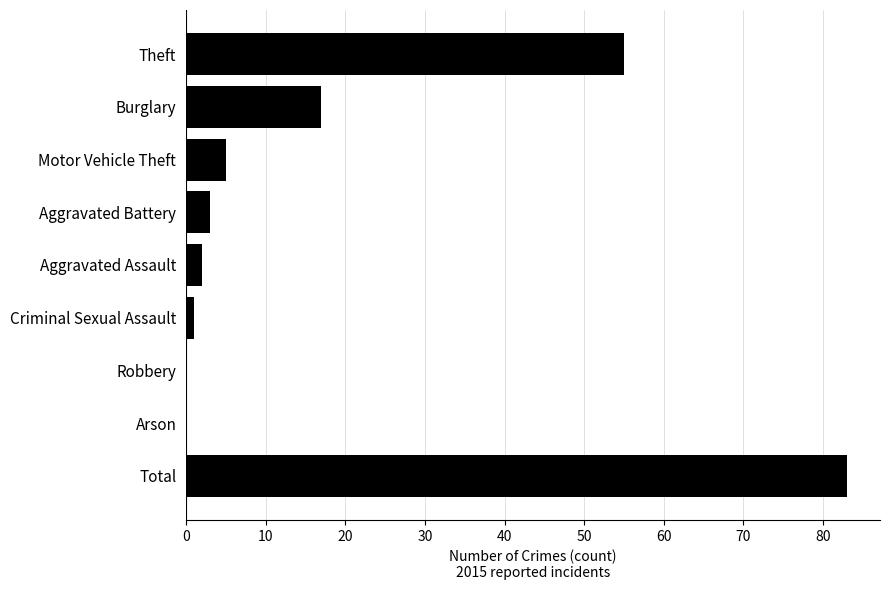

Which has a higher value, Theft or Criminal Sexual Assault?

Theft